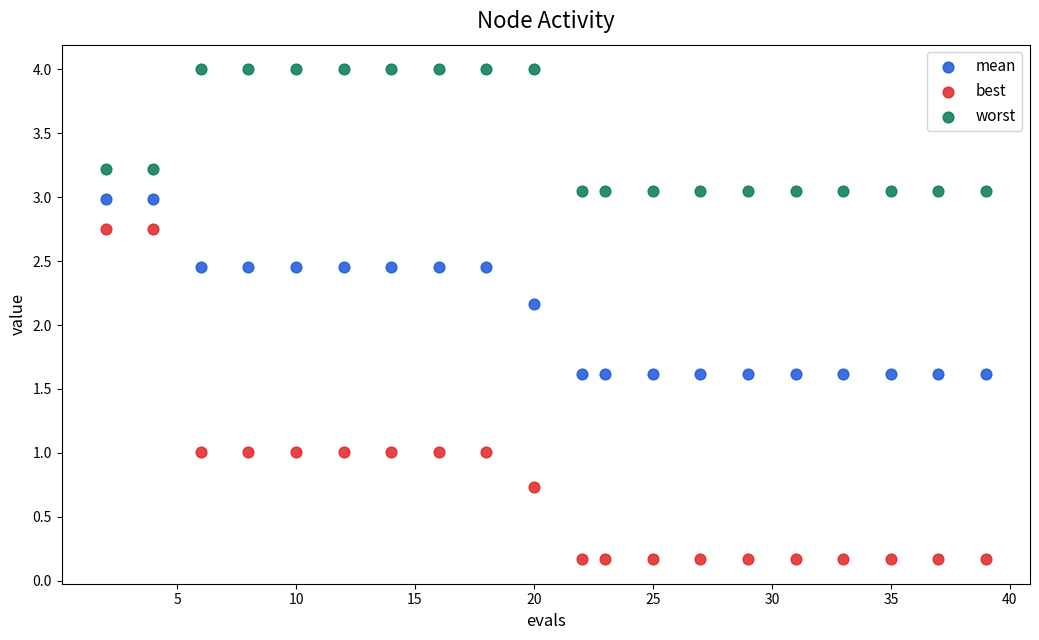

What is the X range (max minus min) for the scatter plot?

37.0